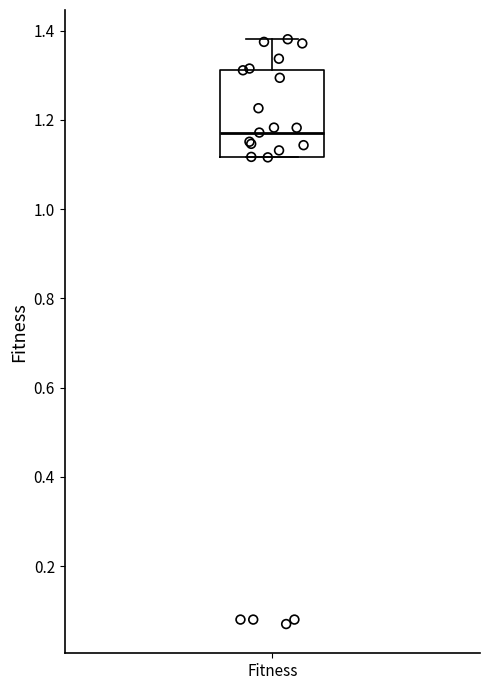

Where does the upper whisker of the box for Fitness end on the y-axis? The values are not printed on the chart, so give them approximately, as read against the axis.

1.38